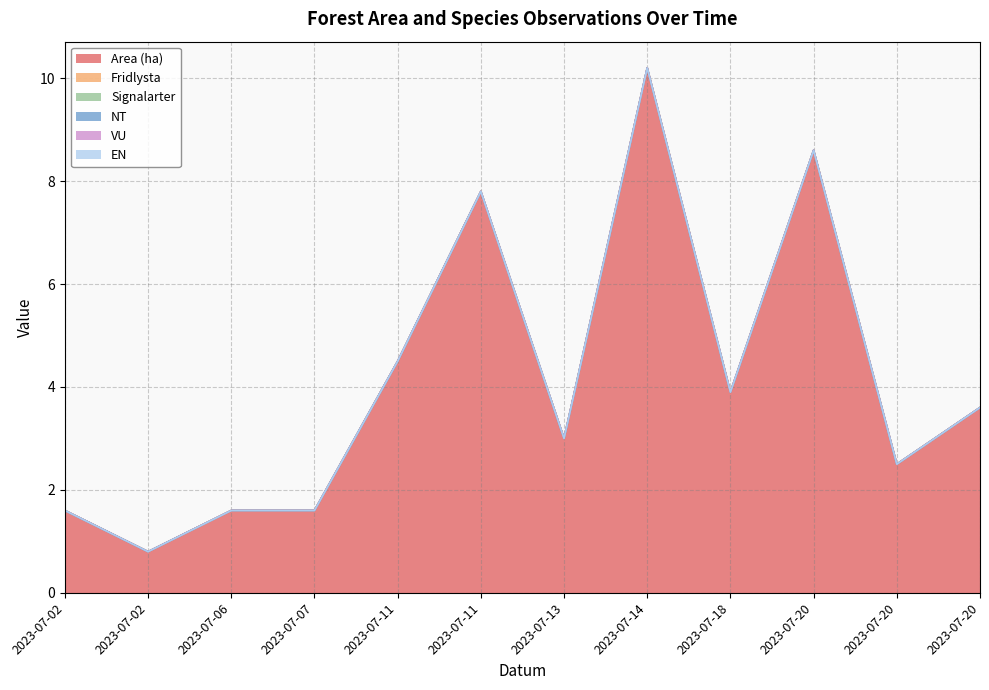

Between 2023-07-07 and 2023-07-20, which series saw the biggest shift?

Area (ha)